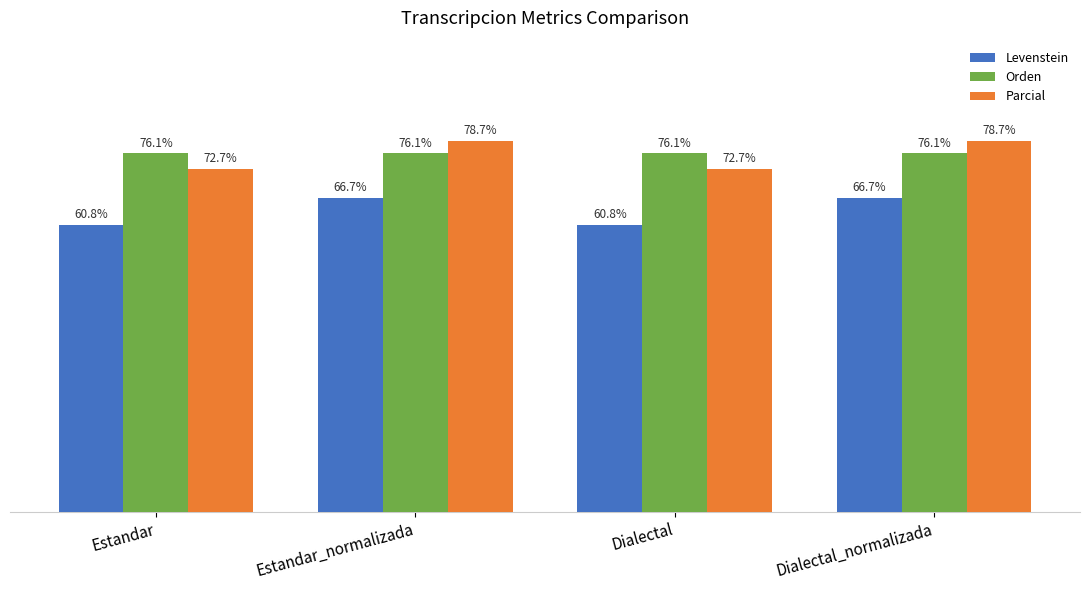

Rank the series by their maximum value, from lowest to highest.

Levenstein, Orden, Parcial